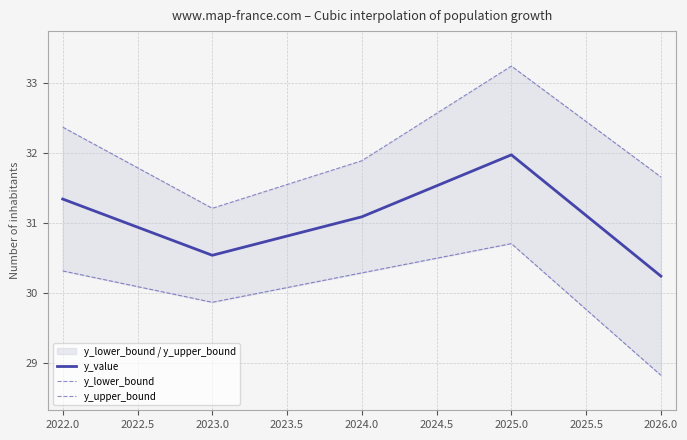

What is the difference between the maximum and minimum values in the y_value series?

1.7